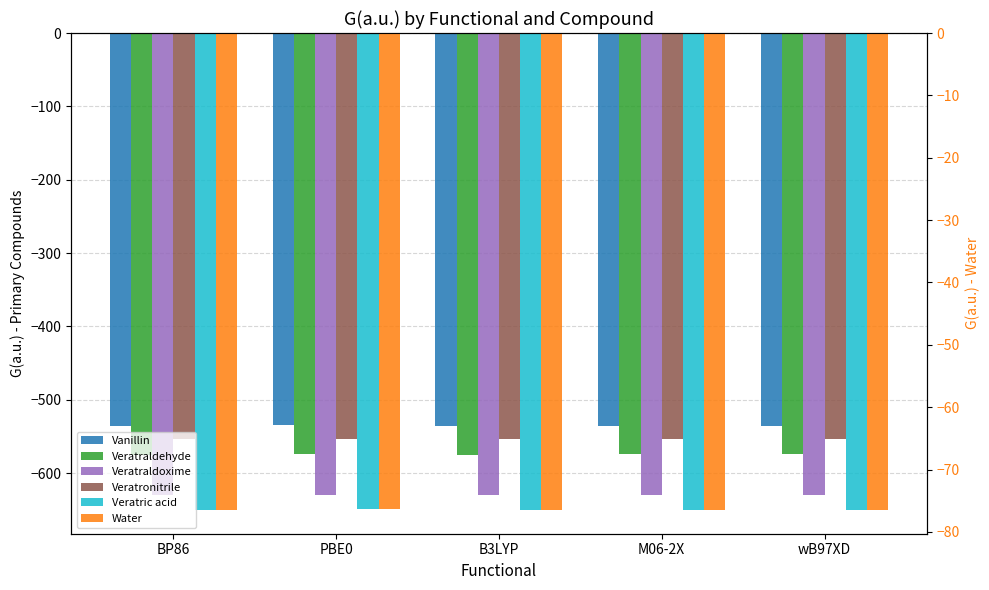

How many data points does each series have?

5